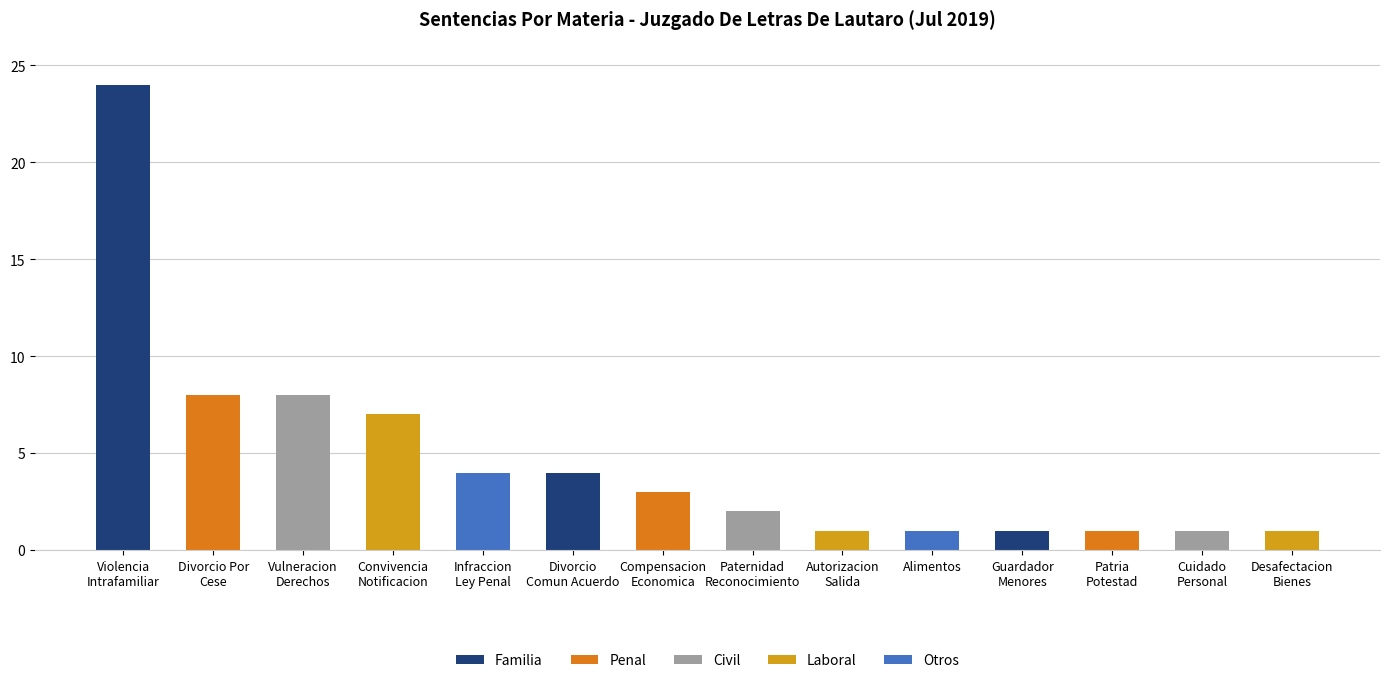

What is the minimum value shown in the chart?

1